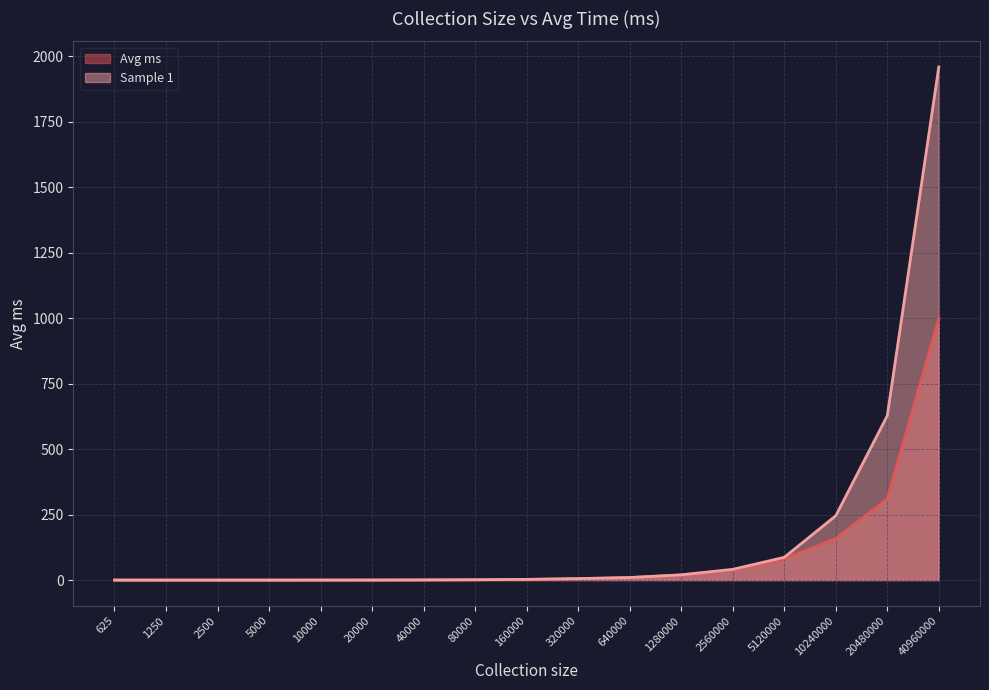

Between which two adjacent categories do Sample 1 and Avg ms first intersect?

320000 and 640000